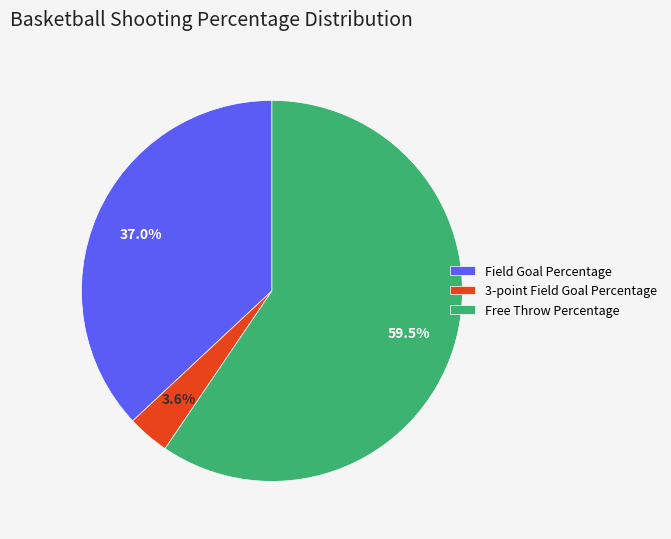

Which category has the smallest portion of the pie?

3-point Field Goal Percentage